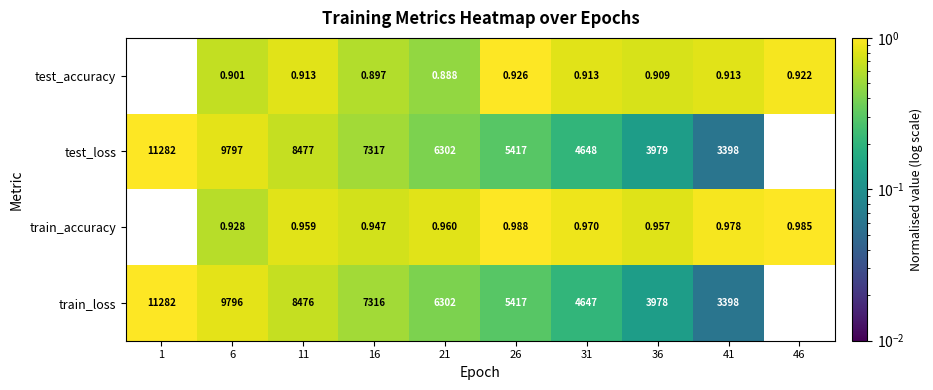

At 6, list the series in order from largest to smallest.

test_loss, train_loss, train_accuracy, test_accuracy